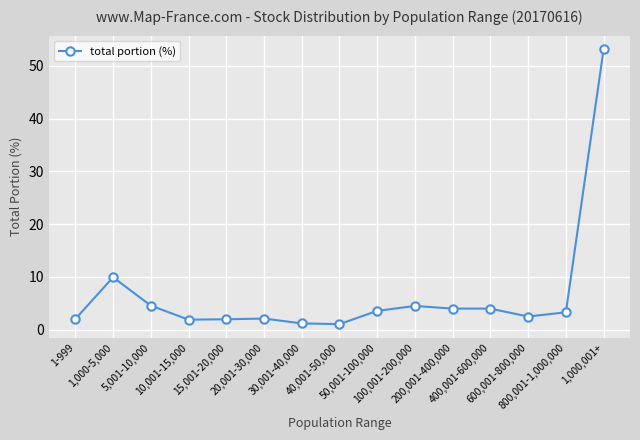

Where does the data first go above 3?

1,000-5,000